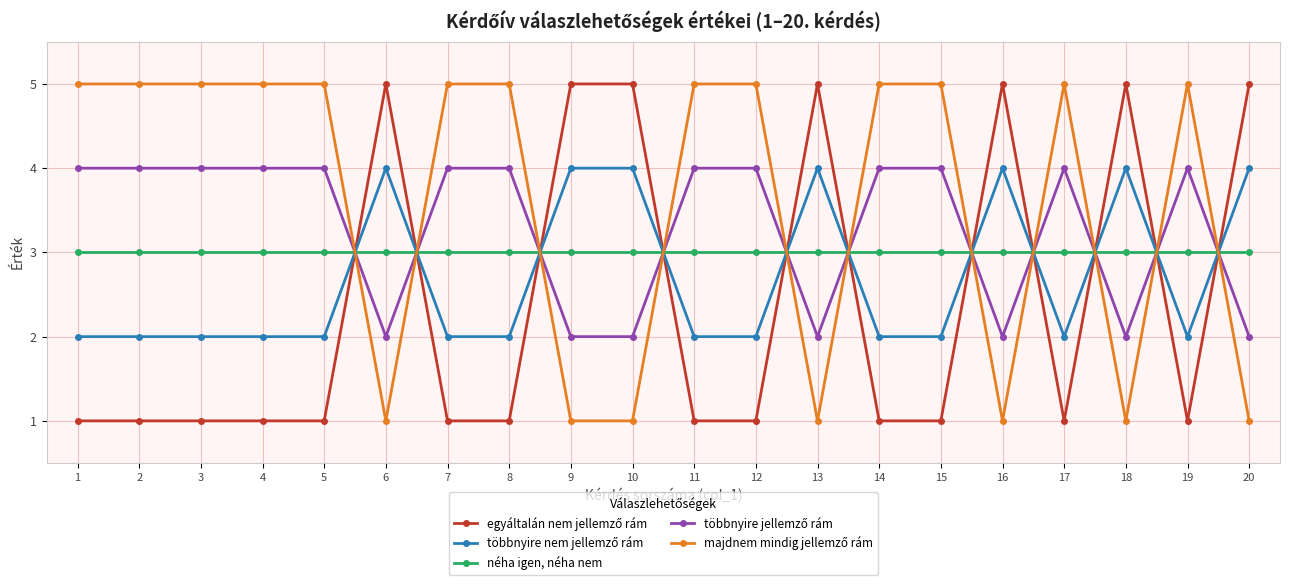

What is the value of the néha igen, néha nem point at the 13th from the left?

3